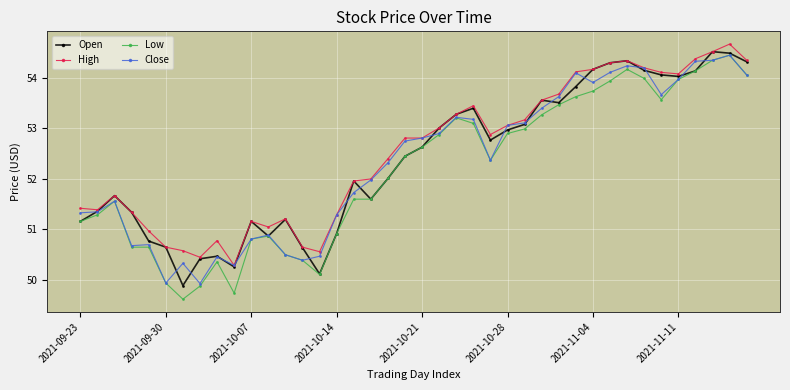

True or false: Open has more than 0 points higher than both neighbors.

True